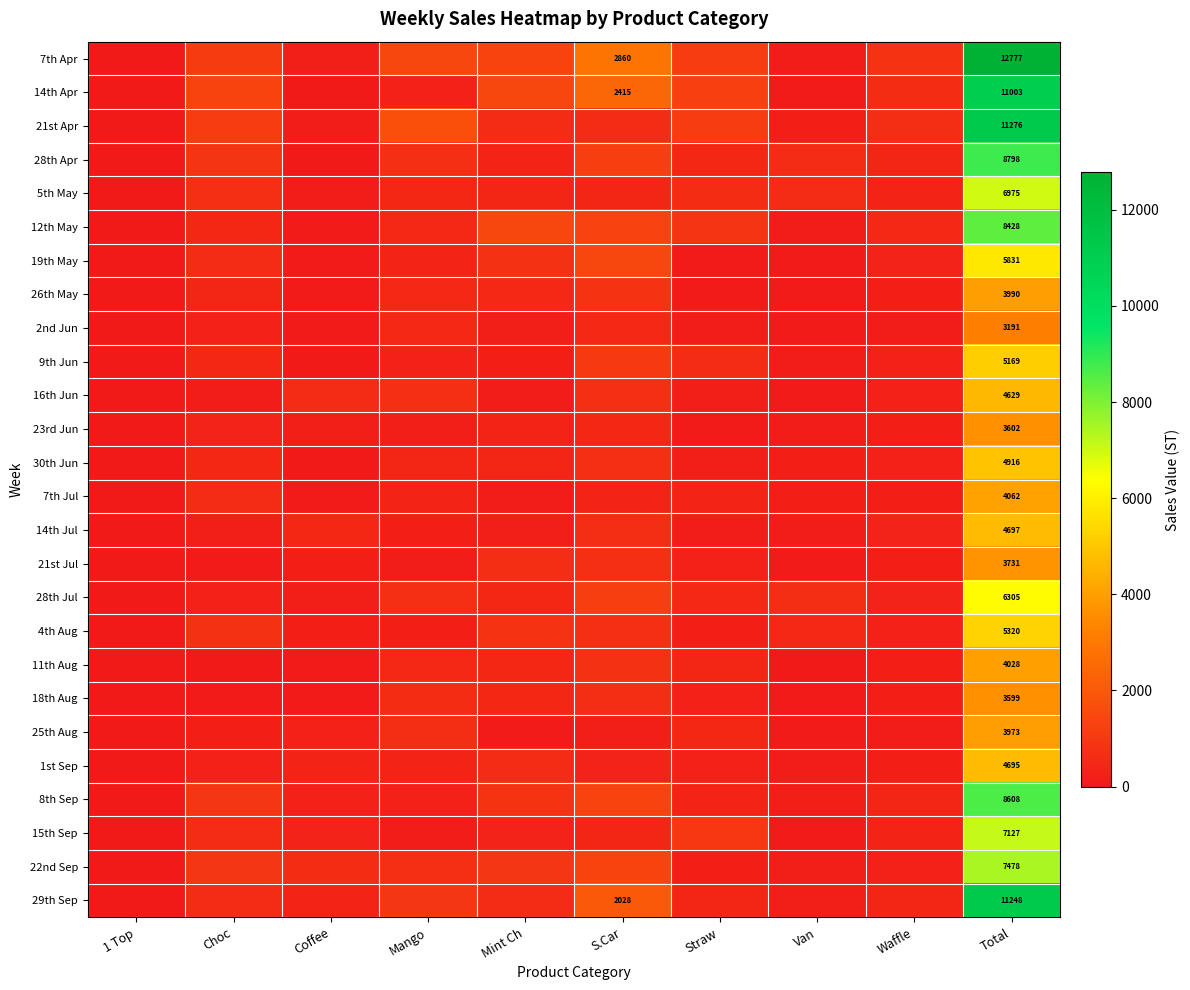

True or false: 11th Aug has a value of 15.7 at Choc.

False